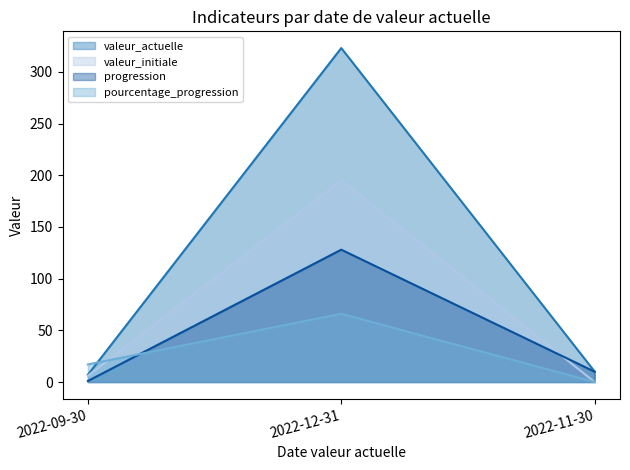

Read the valeur_initiale value at 2022-09-30.

6.0